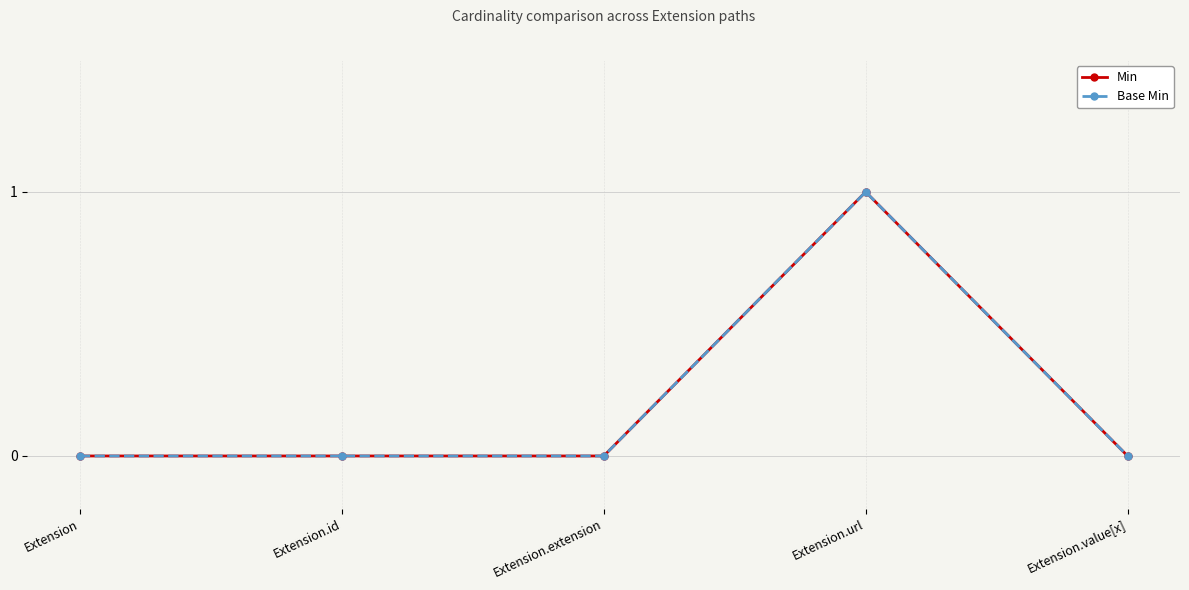

The Min series shows 1 at Extension.value[x]. True or false?

False